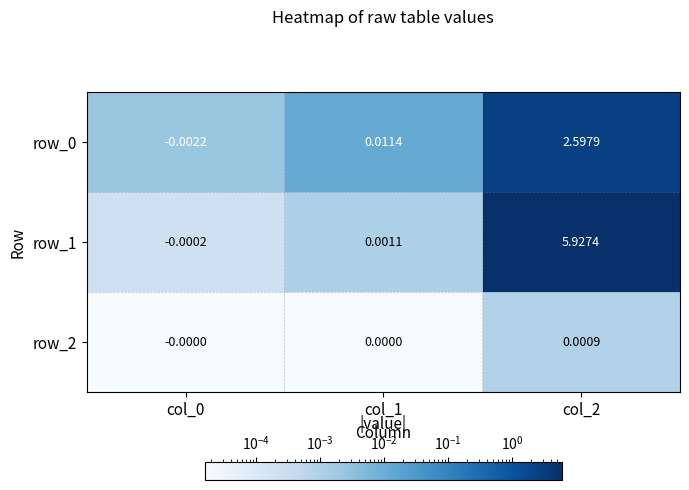

What is the difference between the maximum and minimum values in the row_0 series?

2.6